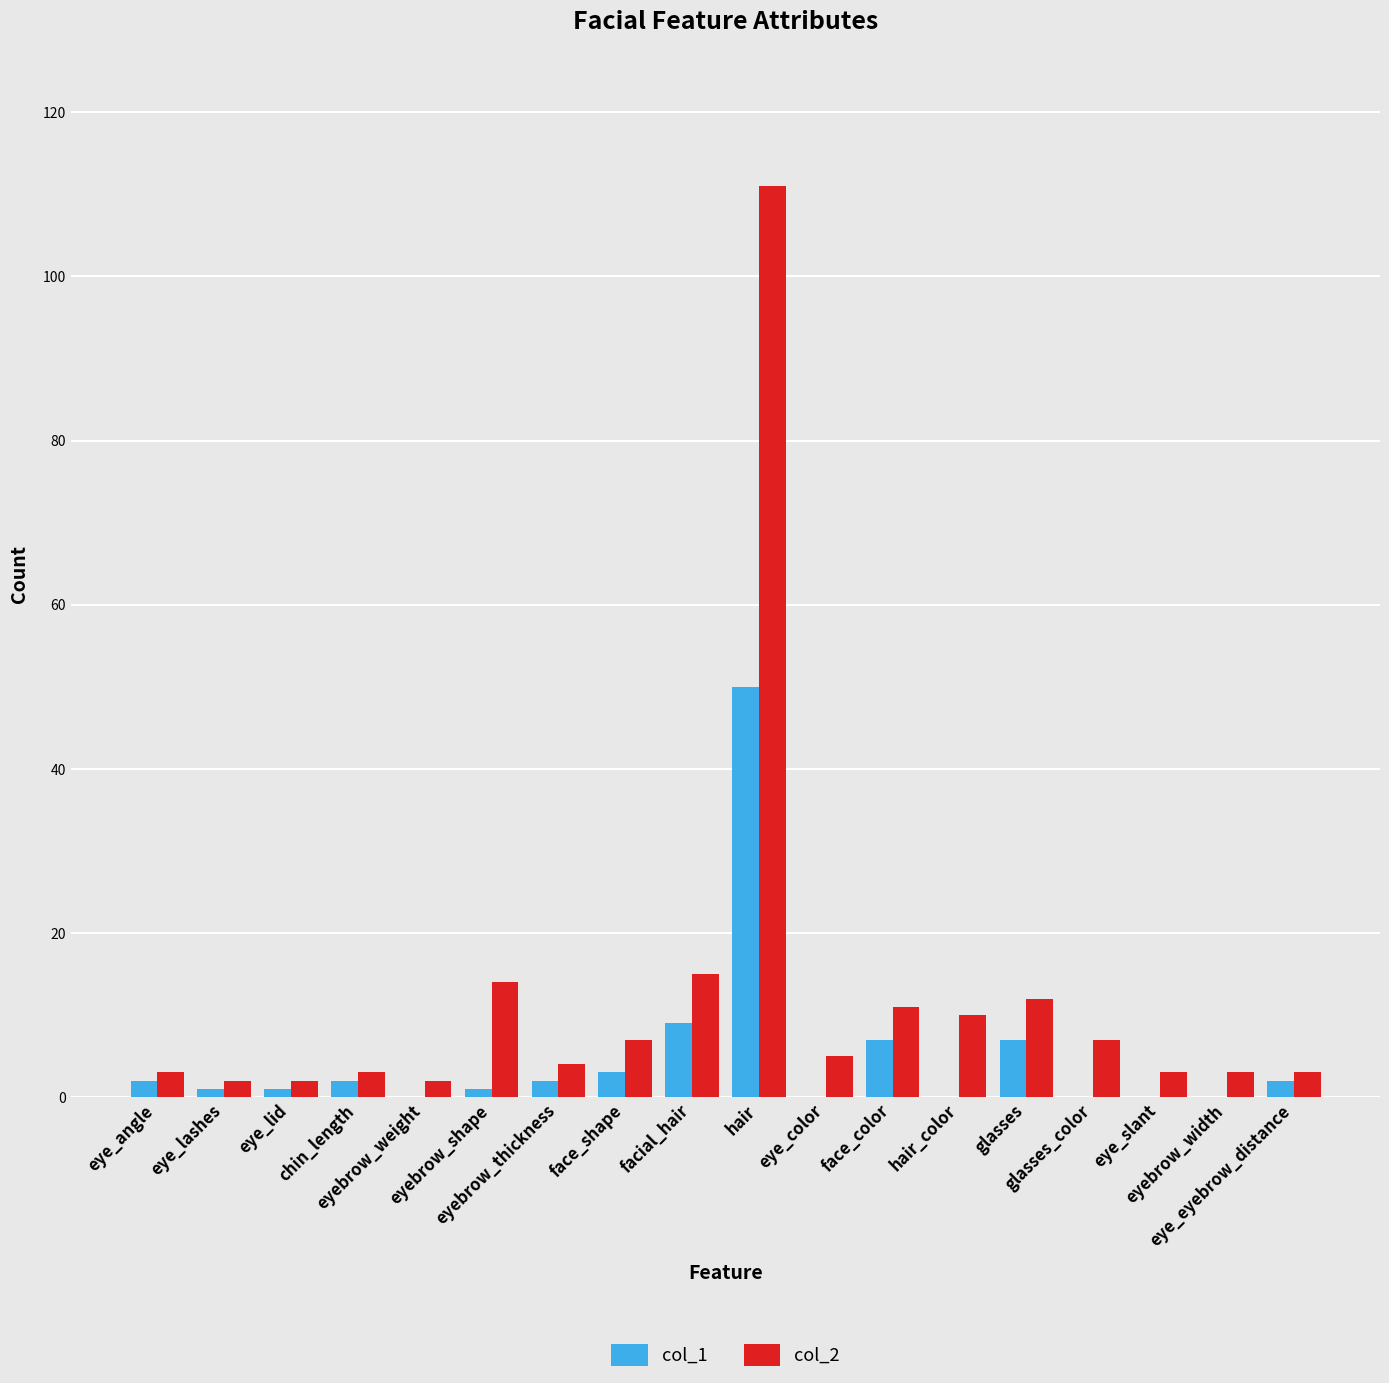

Which series has the largest total across all categories?

col_2